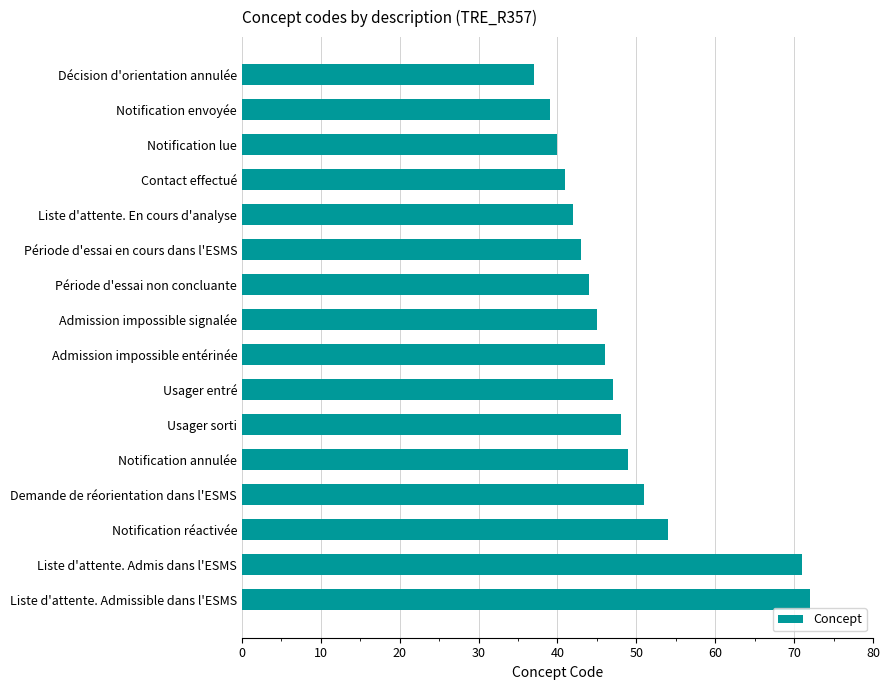

What is the sum of all values?

769